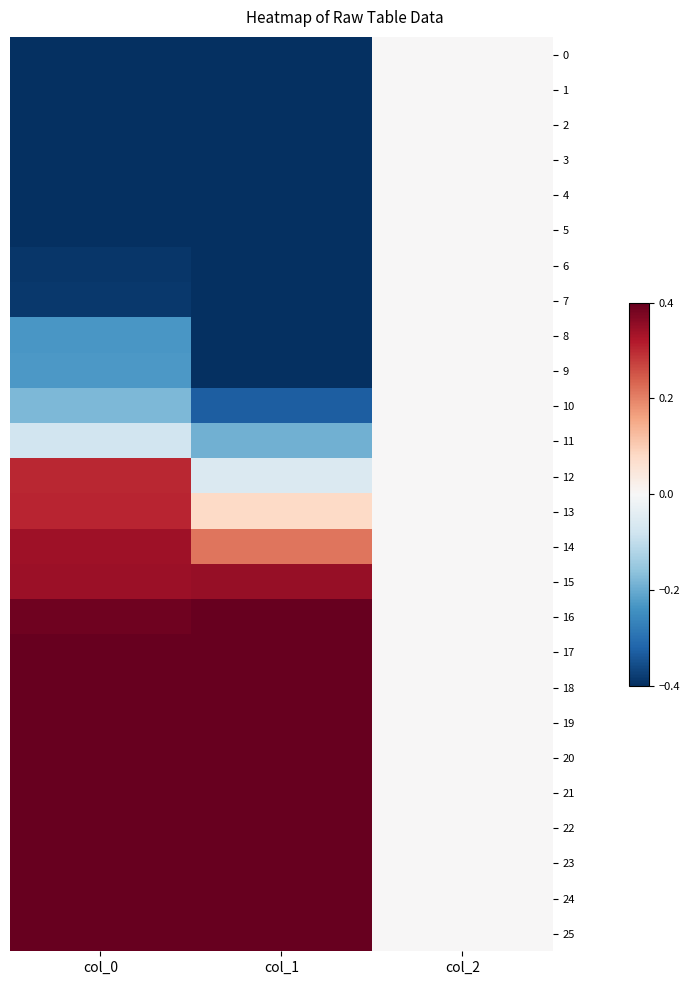

At which category does the chart reach its peak across all series?

col_1